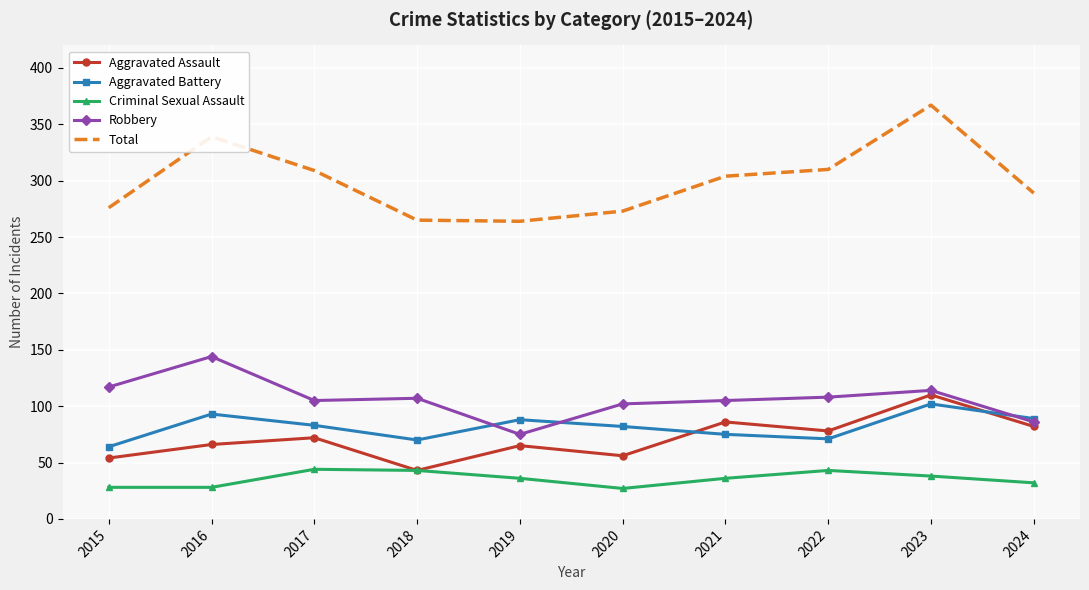

The Criminal Sexual Assault series shows 21 at 2017. True or false?

False